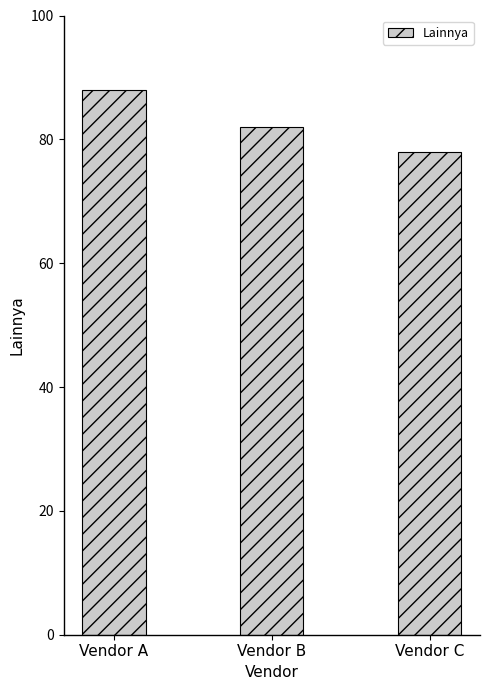

Which category has the highest value across all series?

Vendor A